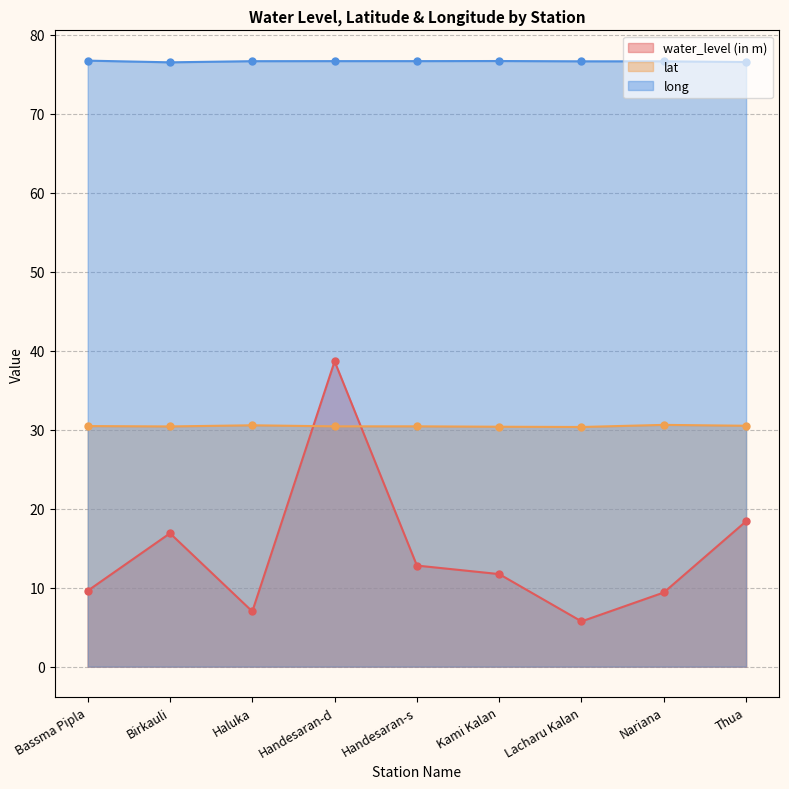

Reading left to right, extract all data points from this chart.

water_level (in m): 9.6	16.9	7.0	38.7	12.8	11.7	5.7	9.4	18.4
lat: 30.5	30.4	30.6	30.4	30.4	30.4	30.3	30.6	30.5
long: 76.7	76.5	76.7	76.7	76.7	76.7	76.6	76.6	76.6